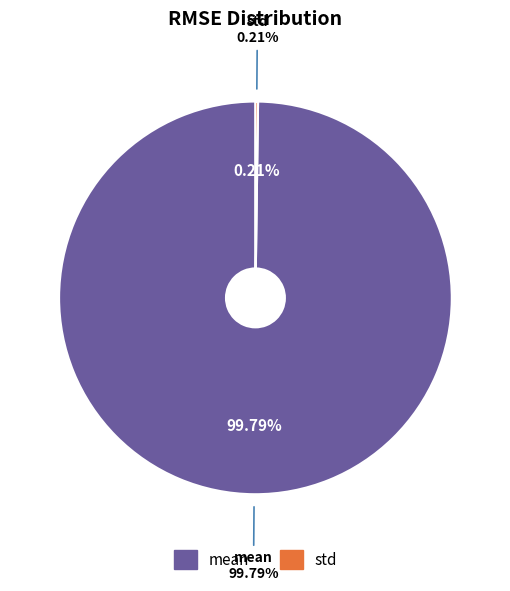

What is the smallest slice in the pie chart?

std